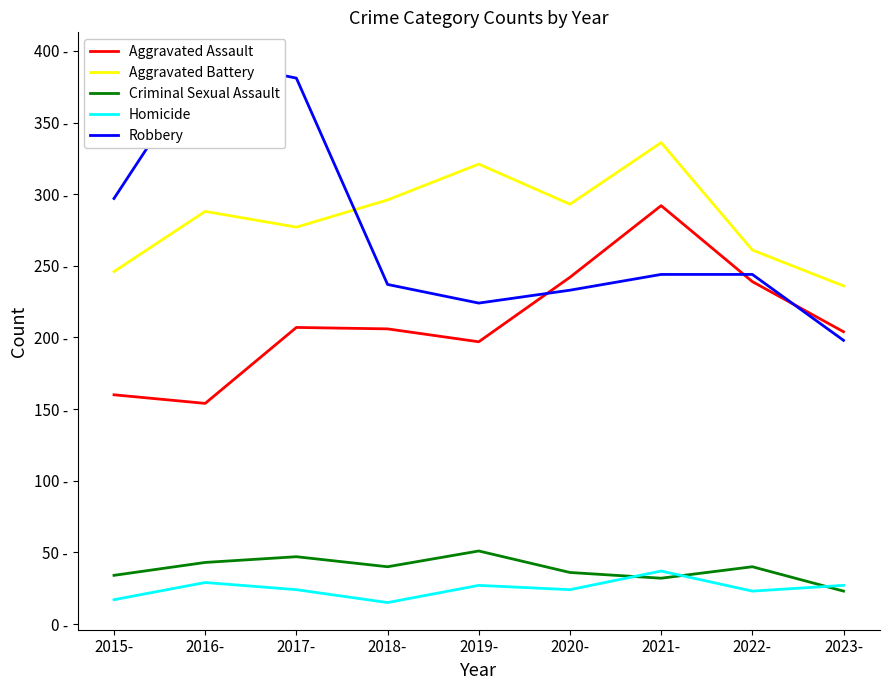

True or false: Criminal Sexual Assault and Homicide cross at least once.

True